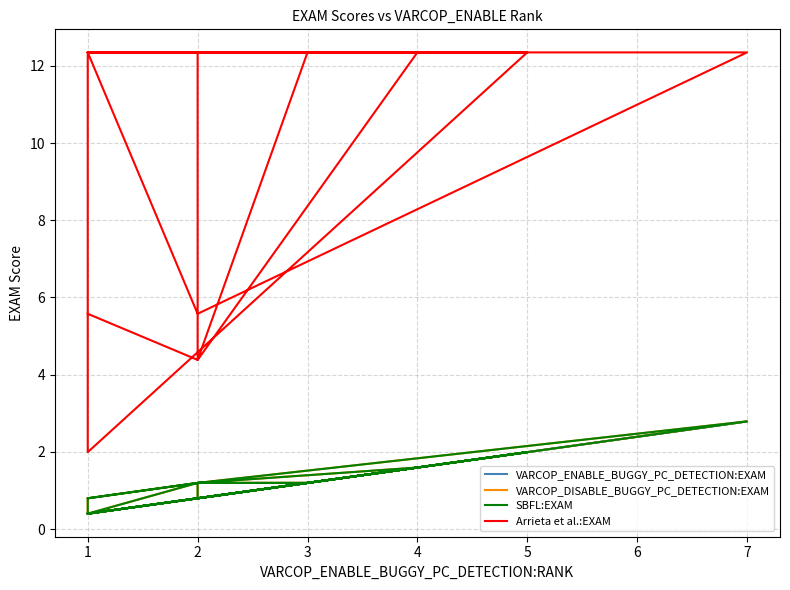

Reading left to right, transcribe all the data shown in this chart.

VARCOP_ENABLE_BUGGY_PC_DETECTION:EXAM: 0.4	0.8	1.2	0.8	0.4	0.4	2.0	0.8	2.0	2.0	1.2	0.8	0.8	1.6	0.4	1.6	0.4	0.8	2.8	0.4
VARCOP_DISABLE_BUGGY_PC_DETECTION:EXAM: 0.8	1.2	1.2	1.2	0.8	0.4	2.0	0.8	2.0	2.0	1.2	0.8	1.2	1.6	0.4	1.6	0.4	1.2	2.8	0.4
SBFL:EXAM: 0.8	1.2	1.2	1.2	0.8	0.4	2.0	0.8	2.0	2.0	1.2	0.8	1.2	1.6	0.4	1.6	0.4	1.2	2.8	0.4
Arrieta et al.:EXAM: 5.6	4.4	12.4	12.4	12.4	2.0	12.4	12.4	12.4	12.4	12.4	12.4	4.4	12.4	12.4	12.4	12.4	5.6	12.4	12.4